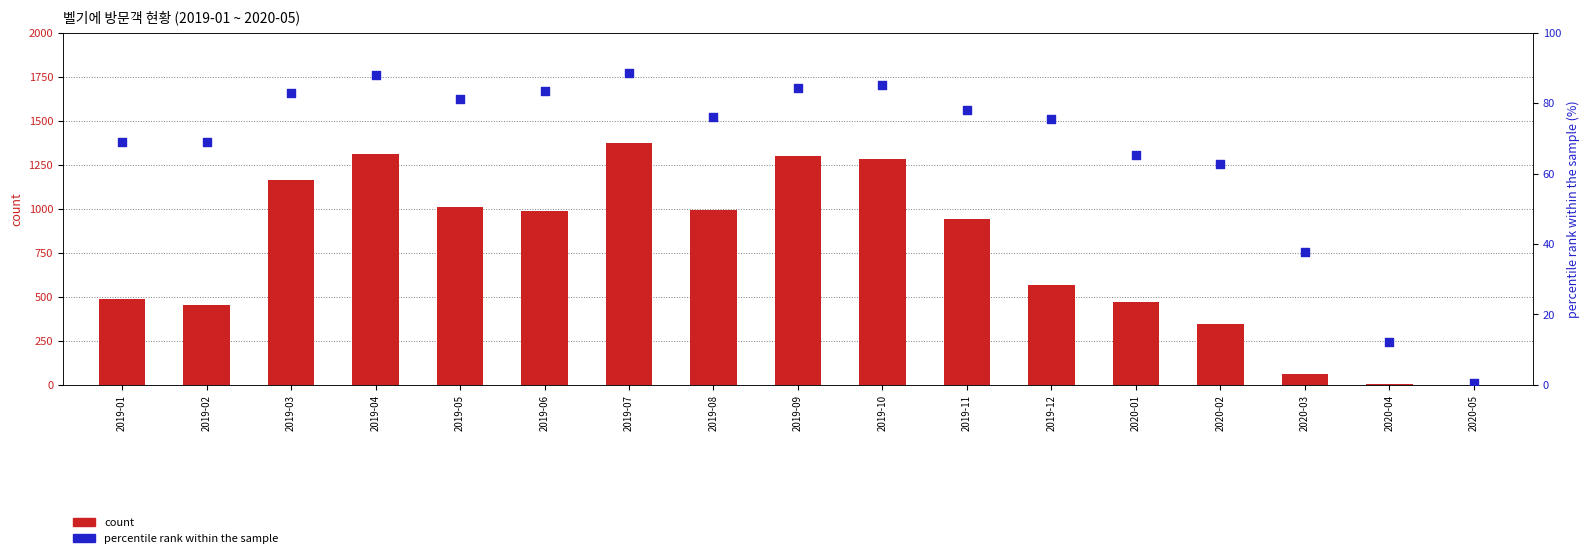

Which series has the widest spread of Y values?

count